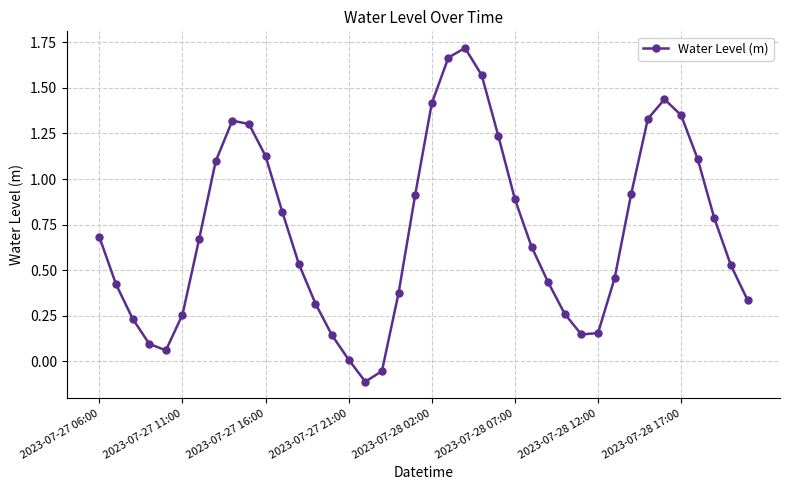

True or false: the data has more than 0 interior local peaks.

True